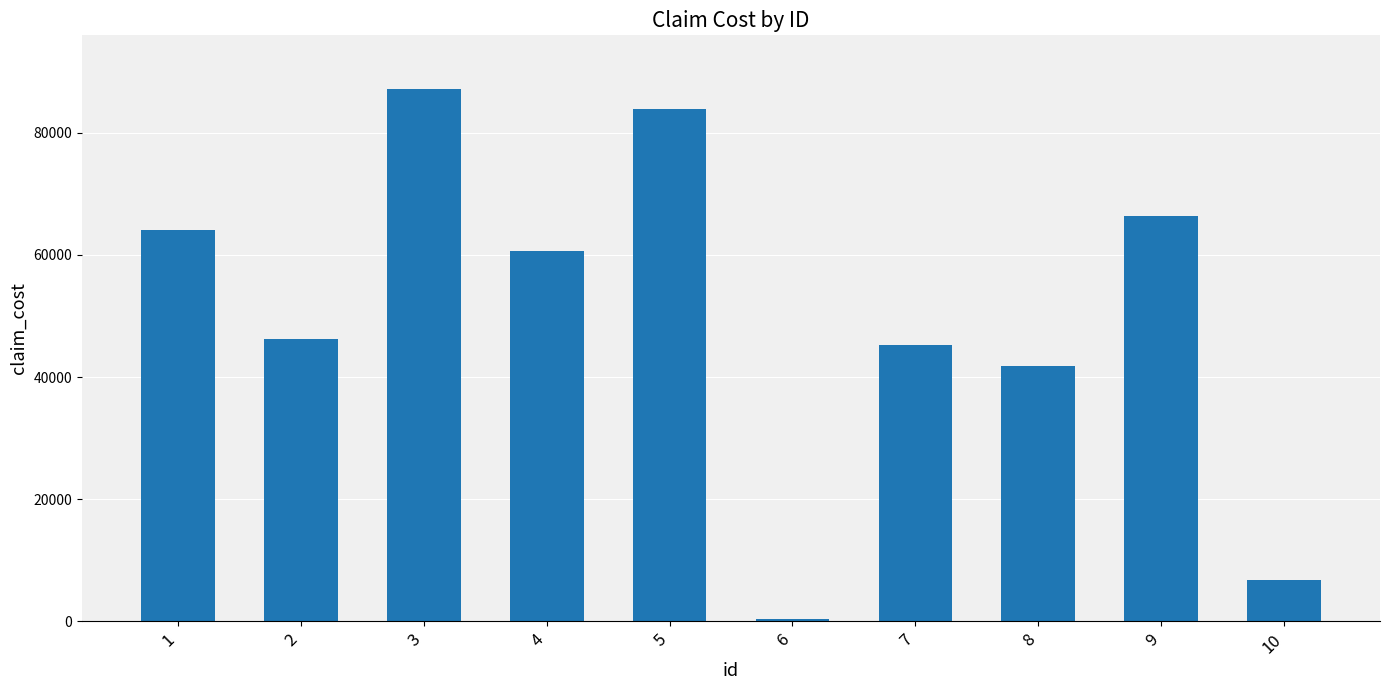

Rank the categories by value from lowest to highest.

6, 10, 8, 7, 2, 4, 1, 9, 5, 3